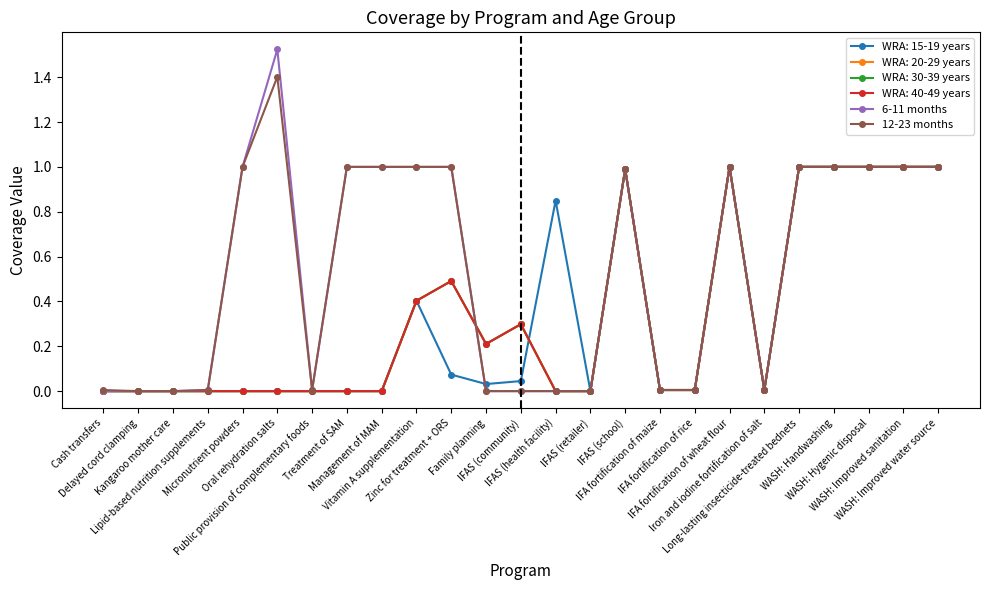

True or false: 12-23 months has more than 0 interior local peaks.

True